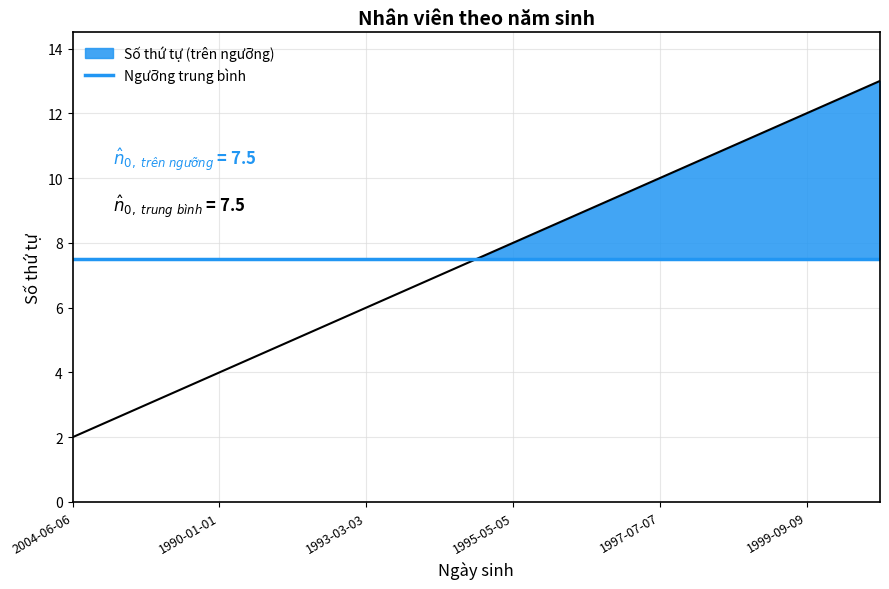

Which category has the lowest value across all series?

2004-06-06